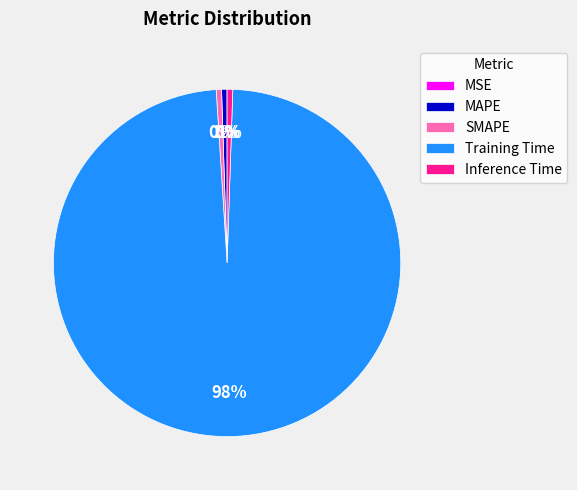

Does Inference Time account for over 50% of the chart?

No